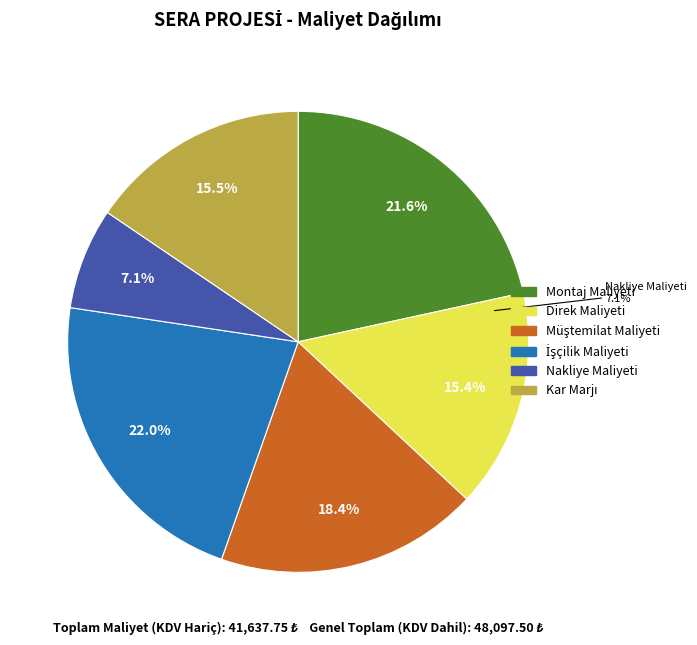

Do Müştemilat Maliyeti and Direk Maliyeti together represent more than half of the pie?

No